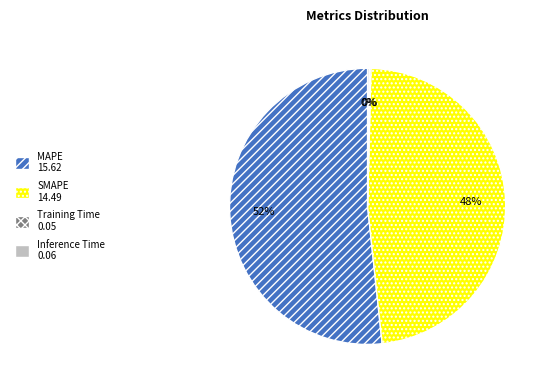

The SMAPE slice represents 57% of the pie. True or false?

False